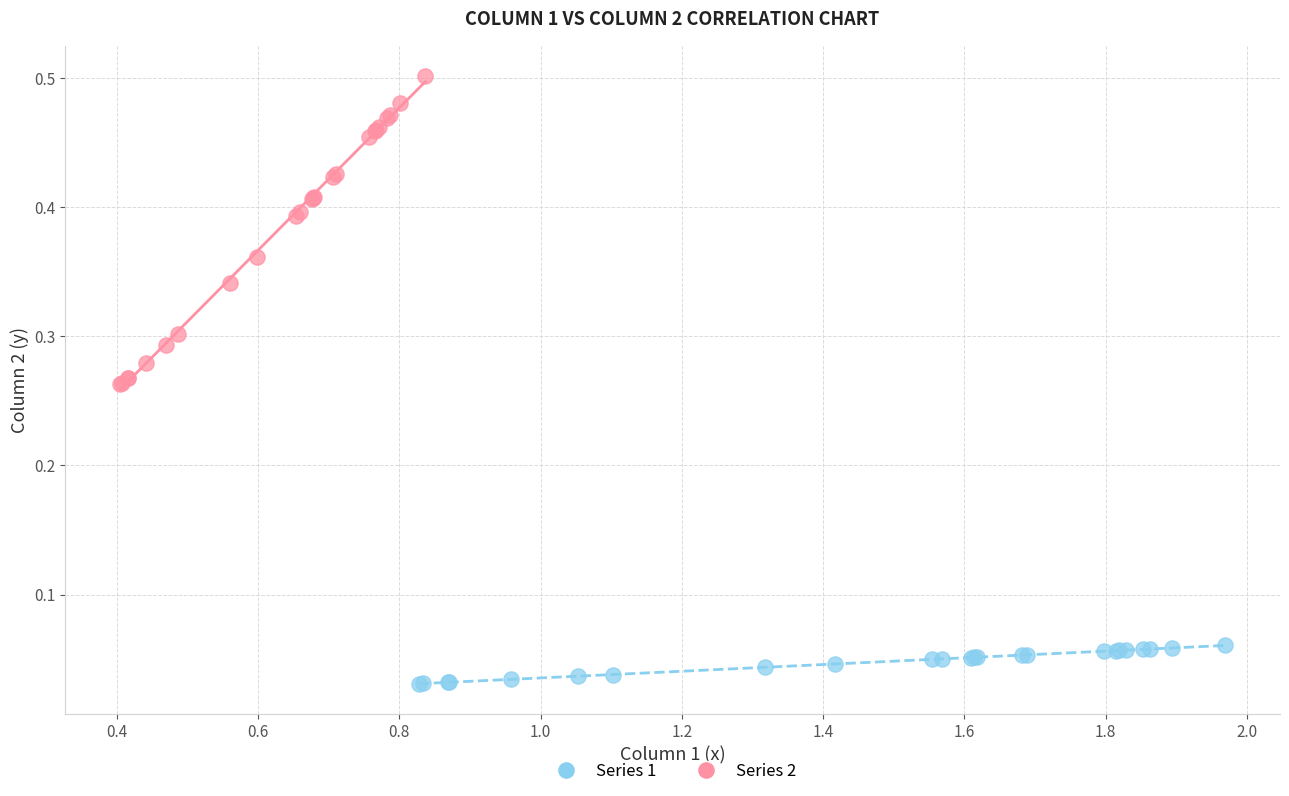

What are all the series names shown in the legend?

Series 1, Series 2